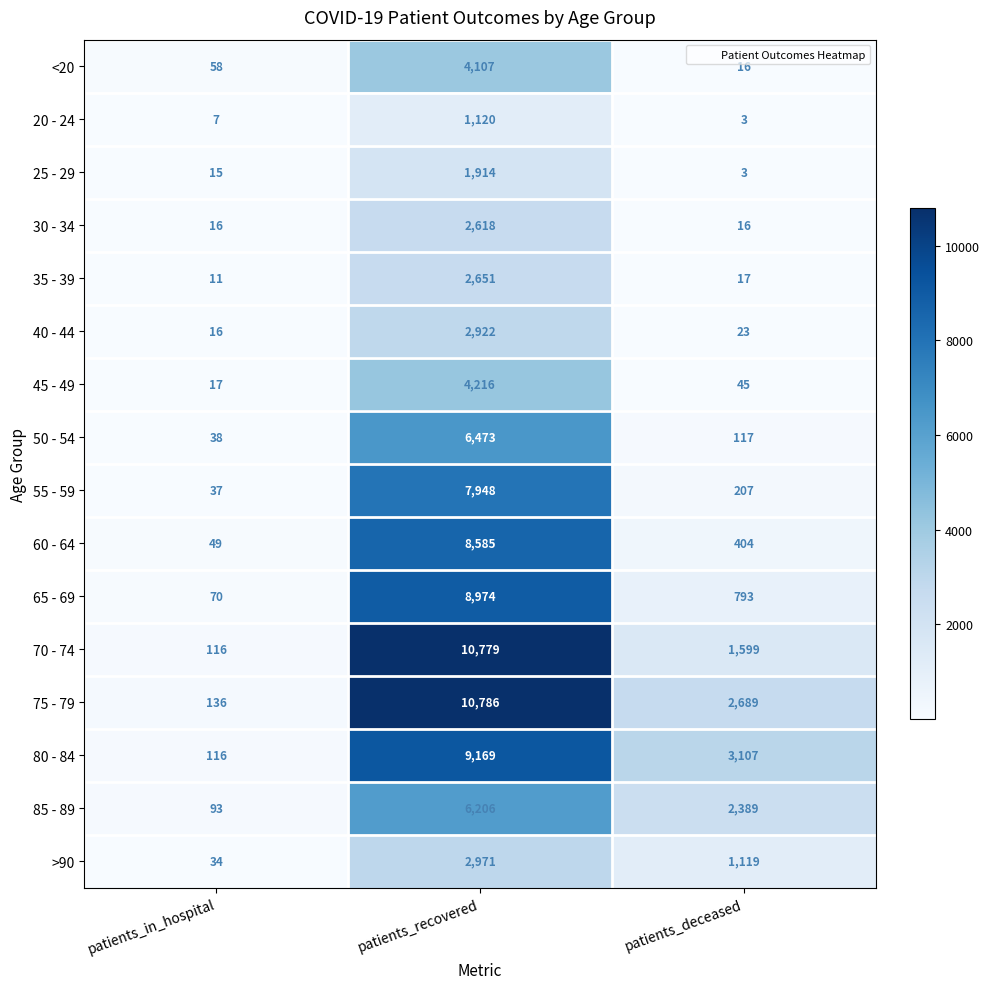

Is it true that 40 - 44 equals 2922 at patients_recovered?

True